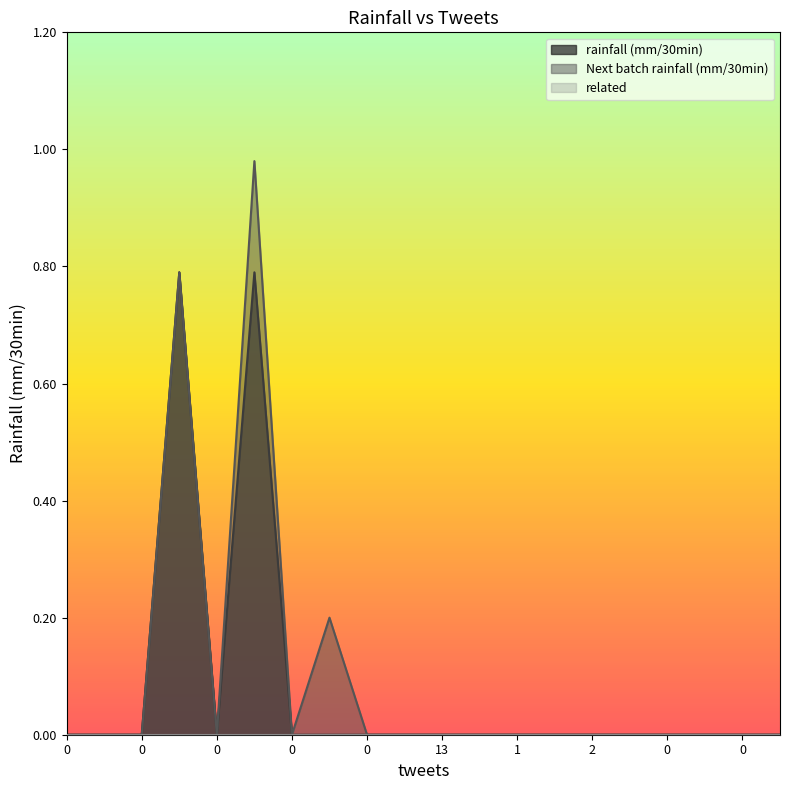

How many values in rainfall (mm/30min) are above zero?

2